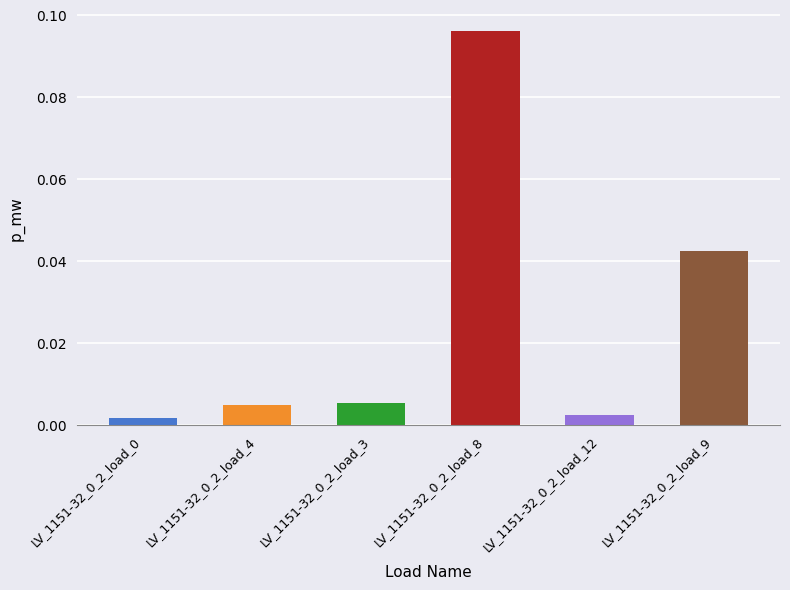

What position from the left is LV_1151-32_0_2_load_0?

1